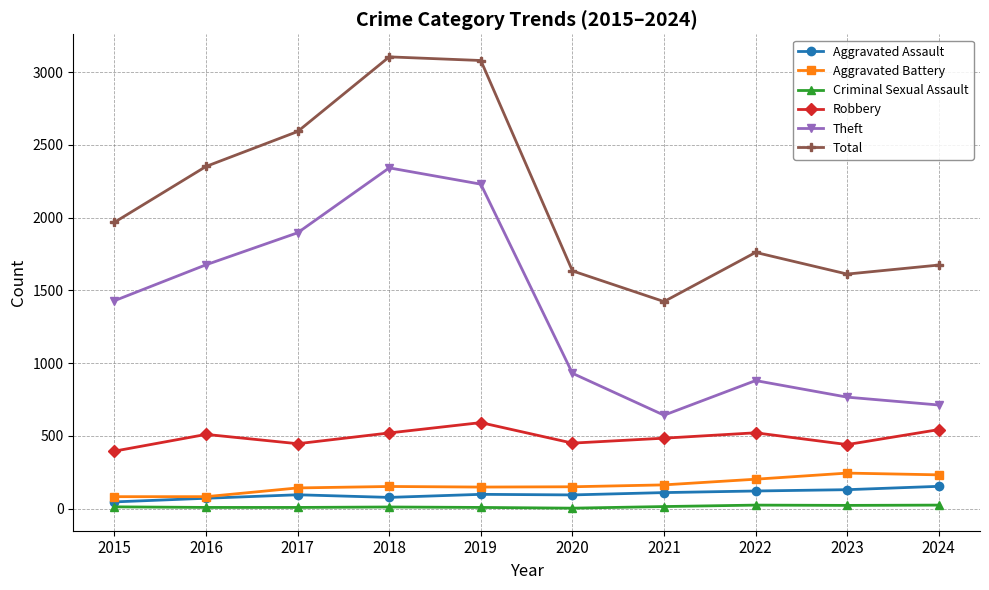

What is the value of the Criminal Sexual Assault point at the 4th from the left?

11